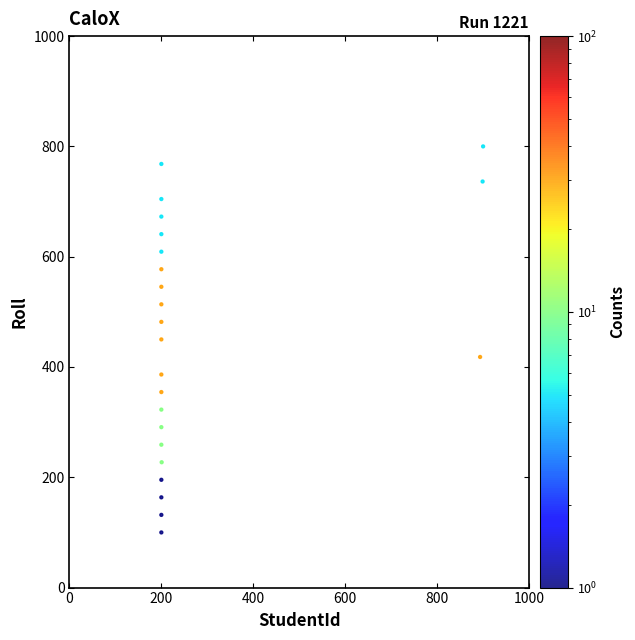

What is the range of Y values (max minus min)?

700.0